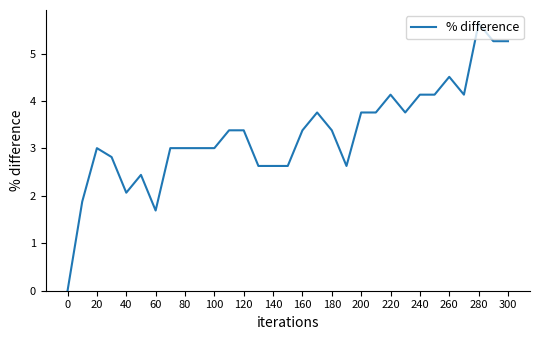

What is the maximum value shown in the chart?

5.6